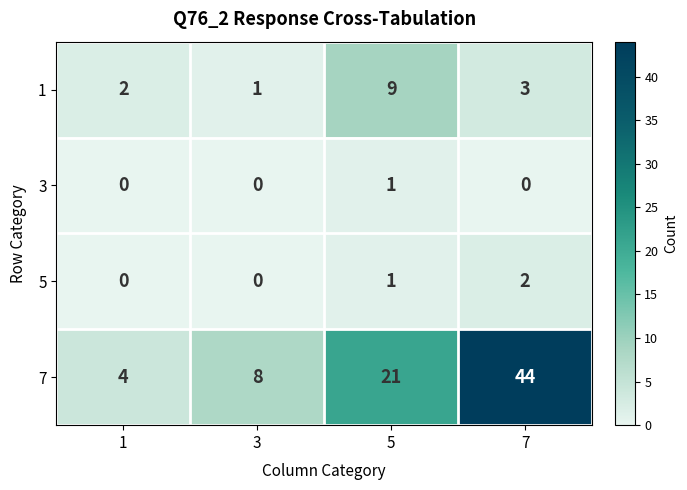

Count the number of categories in the chart.

4